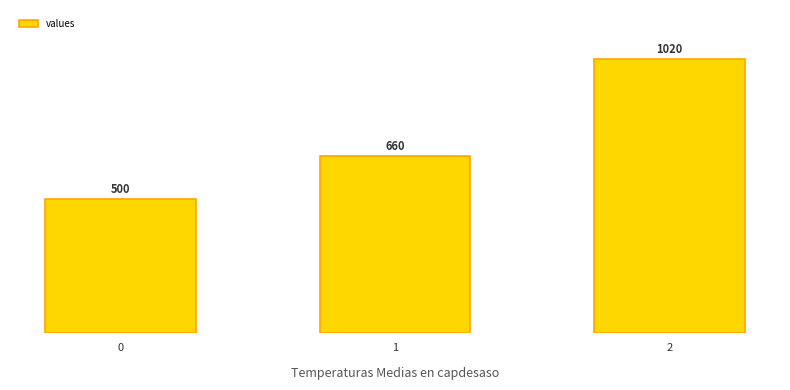

Between 2 and 1, which is larger?

2